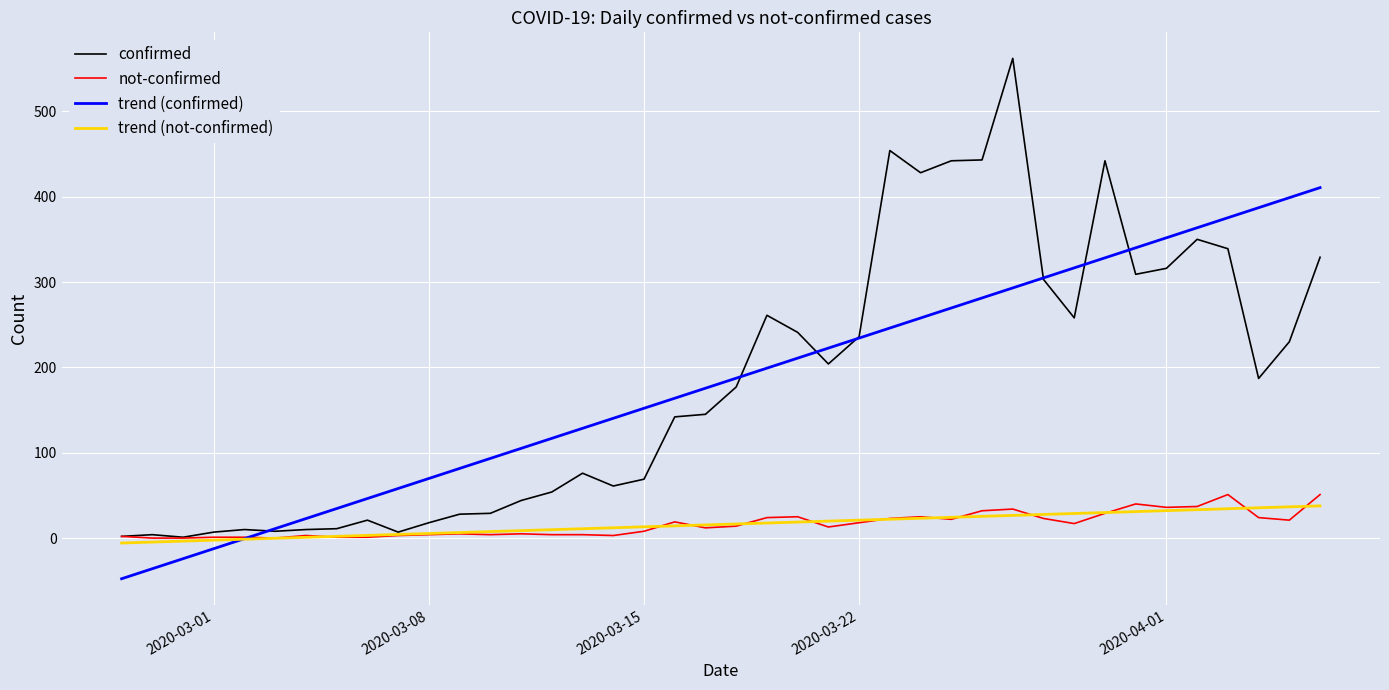

Which series has the largest range (max minus min)?

confirmed